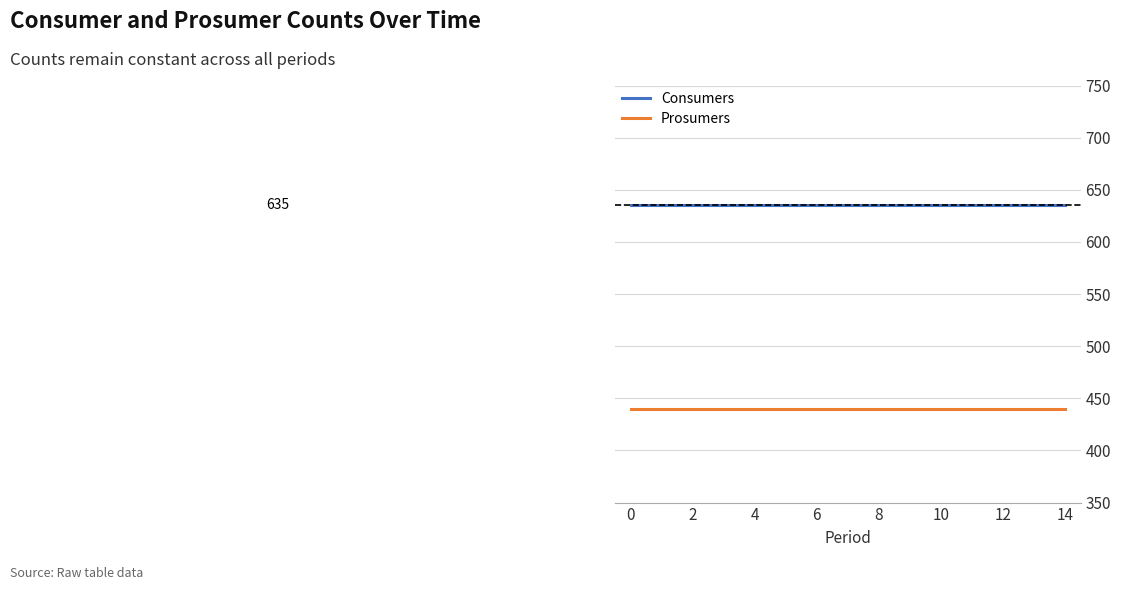

Which series has the largest total across all categories?

Consumers